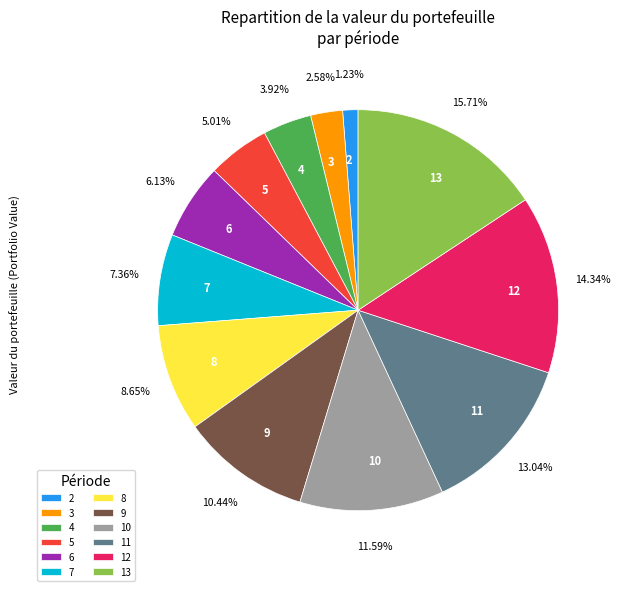

Which slice is the largest?

13